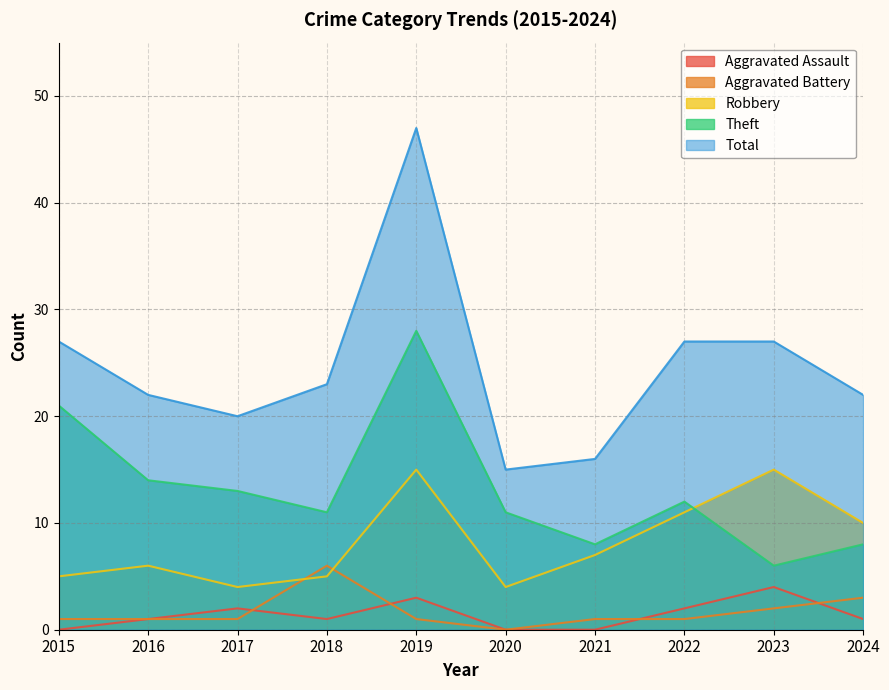

The value of Total at 2024 is 6. True or false?

False